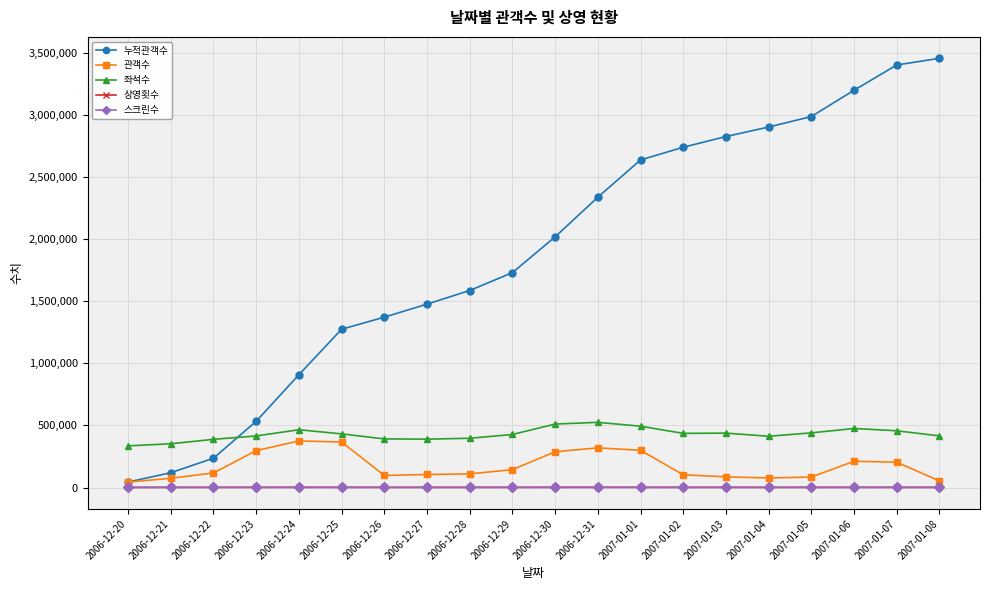

What is the approximate value of 누적관객수 at 2007-01-08, to the nearest 100?

3454100